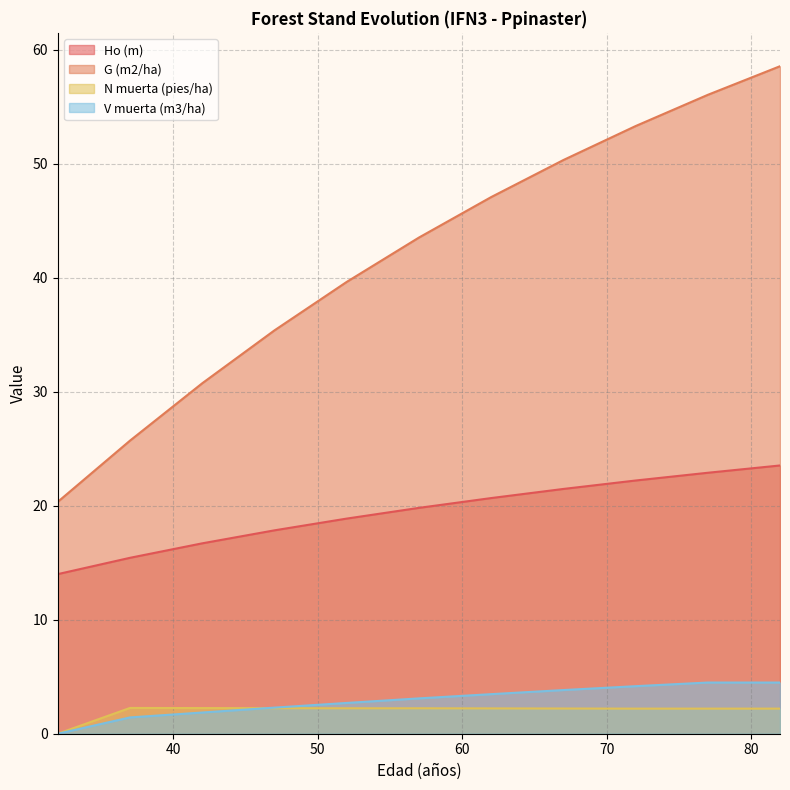

Which series has the largest total across all categories?

G (m2/ha)